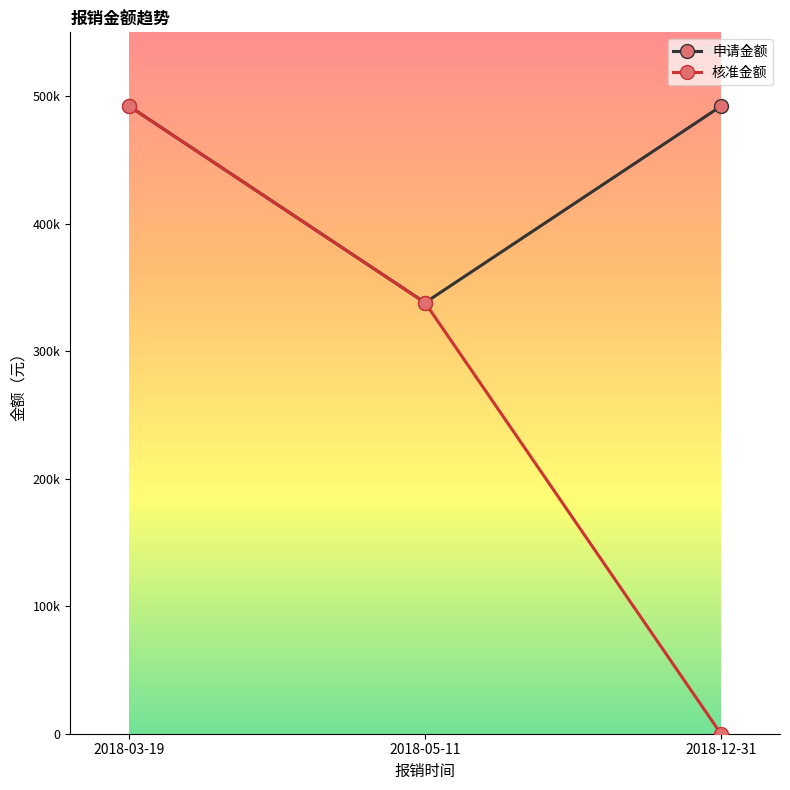

Does the chart have visible grid lines?

No